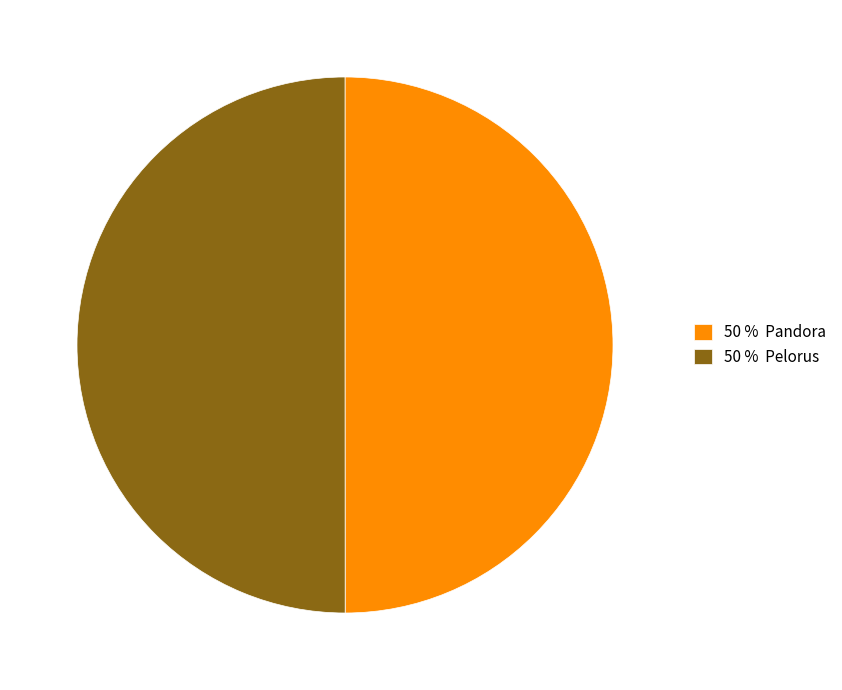

What is the ratio of the value at 50 % Pelorus to the value at 50 % Pandora?

1.0